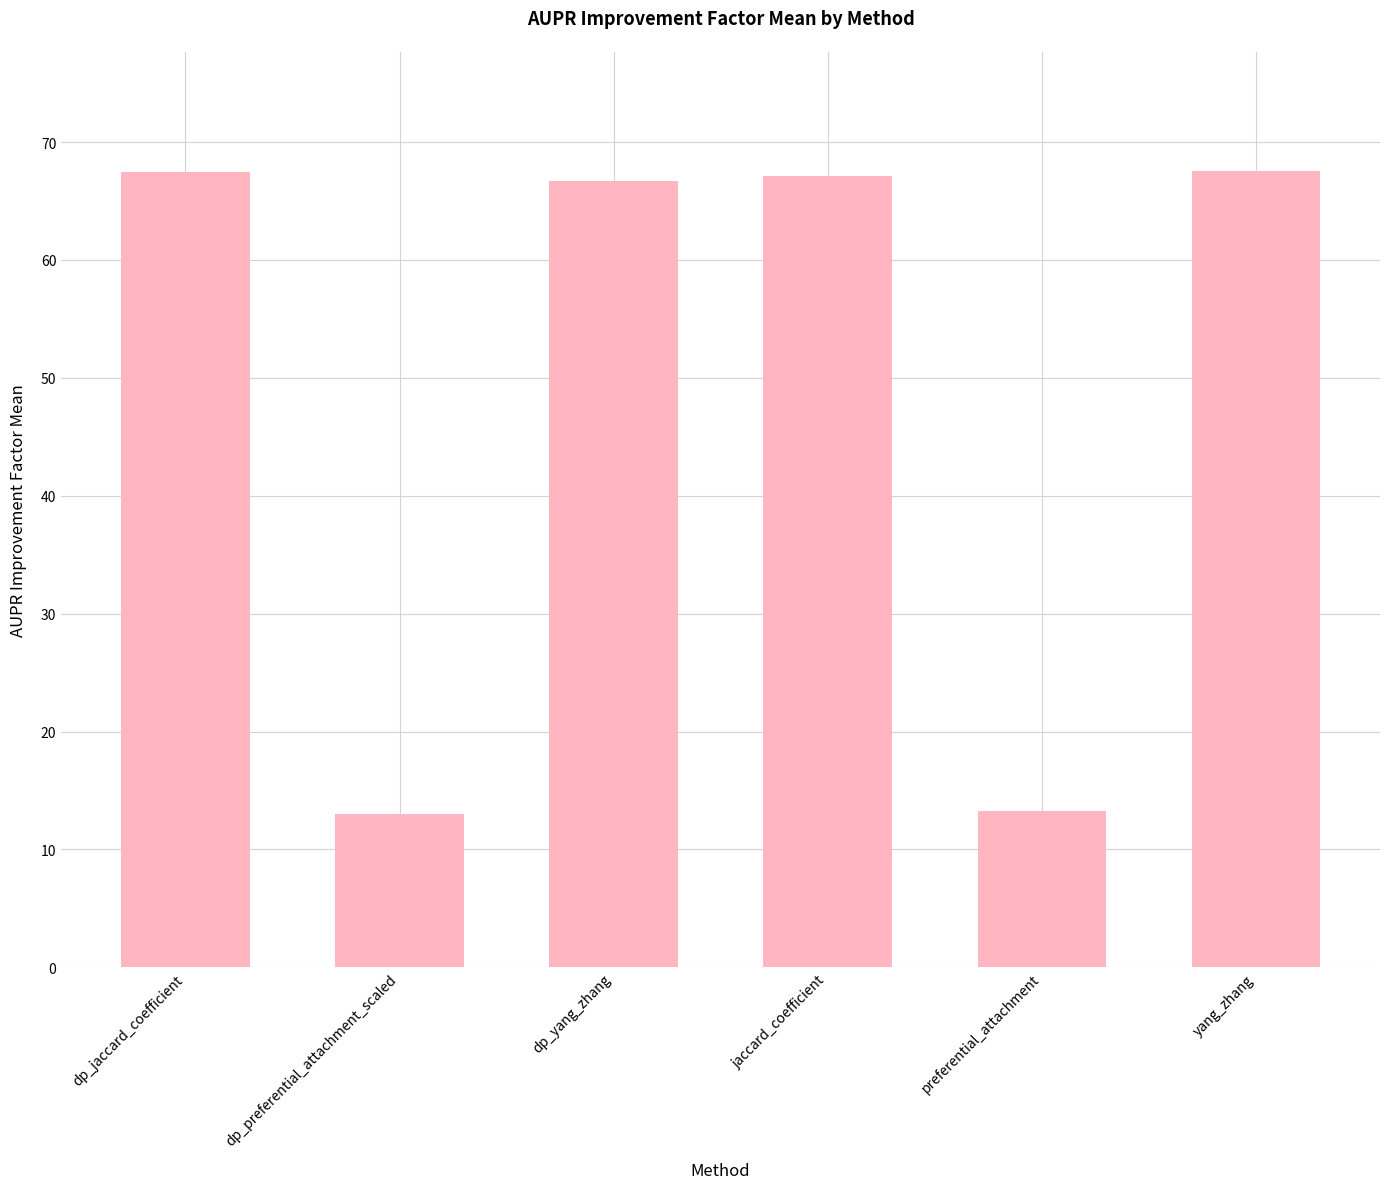

What is the label of the 2nd bar from the right?

preferential_attachment